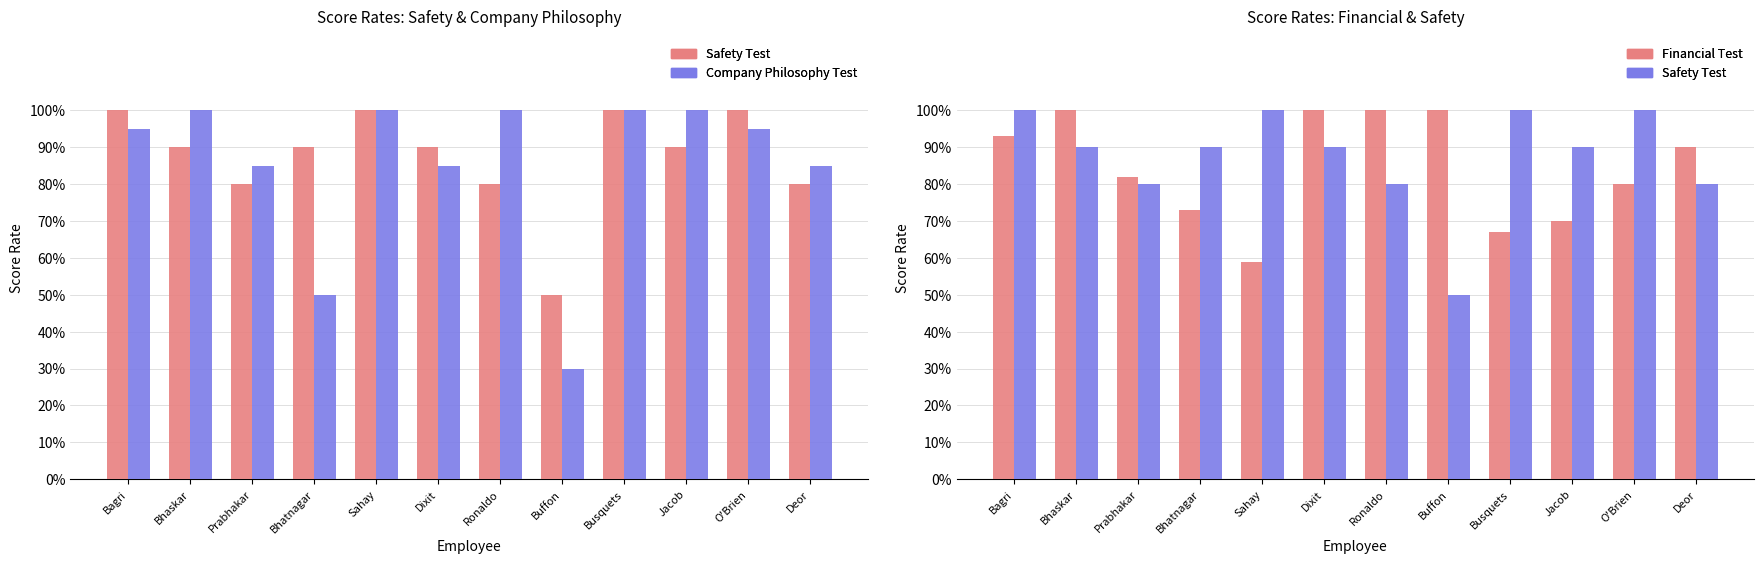

Reading left to right, transcribe all the data shown in this chart.

Safety Test: Bagri=100	Bhaskar=90	Prabhakar=80	Bhatnagar=90	Sahay=100	Dixit=90	Ronaldo=80	Buffon=50	Busquets=100	Jacob=90	O'Brien=100	Deor=80
Company Philosophy Test: Bagri=95	Bhaskar=100	Prabhakar=85	Bhatnagar=50	Sahay=100	Dixit=85	Ronaldo=100	Buffon=30	Busquets=100	Jacob=100	O'Brien=95	Deor=85
Financial Test: Bagri=93	Bhaskar=100	Prabhakar=82	Bhatnagar=73	Sahay=59	Dixit=100	Ronaldo=100	Buffon=100	Busquets=67	Jacob=70	O'Brien=80	Deor=90